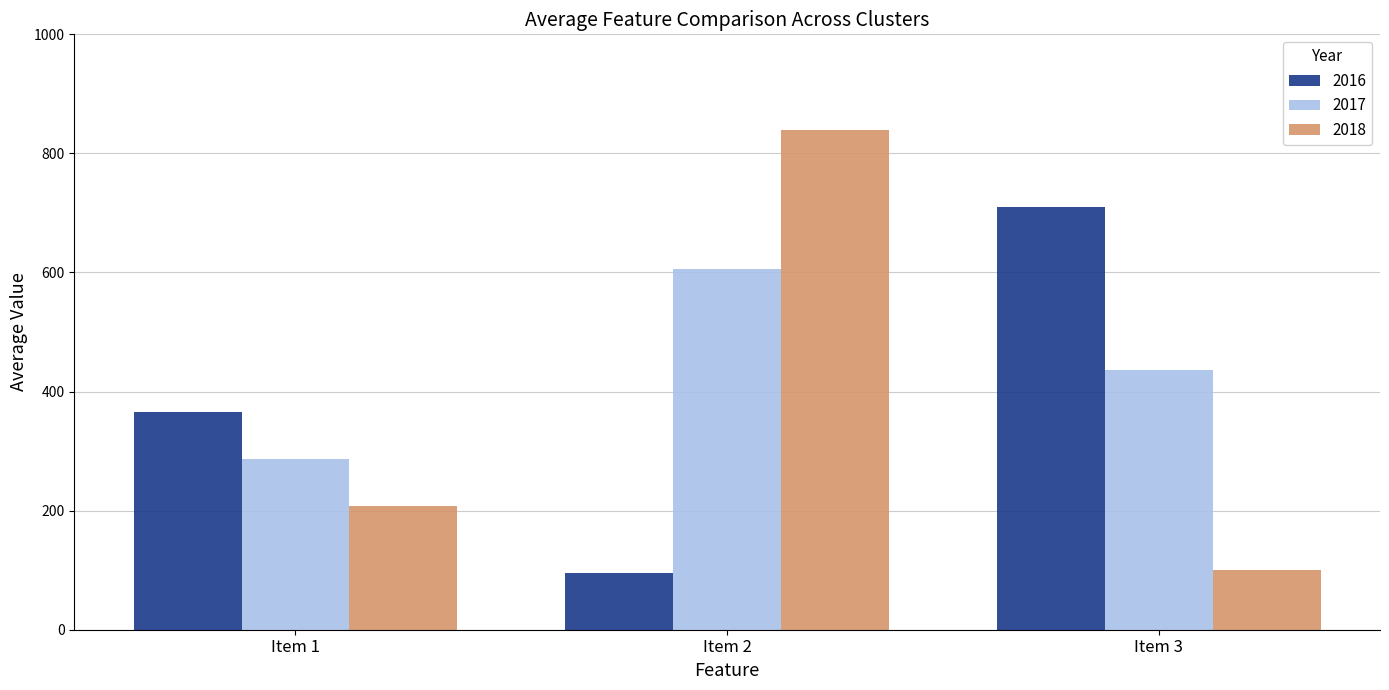

At how many categories does at least one series exceed 700?

2